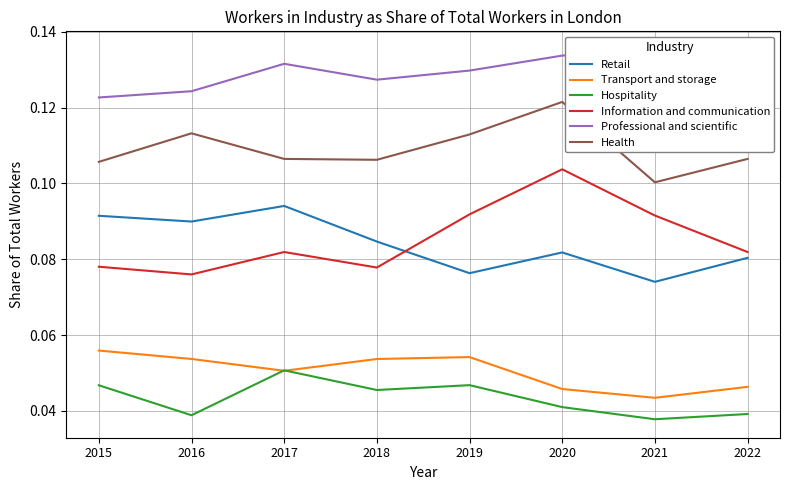

Is the value of Transport and storage at 2016 greater than the value of Retail at 2017?

No